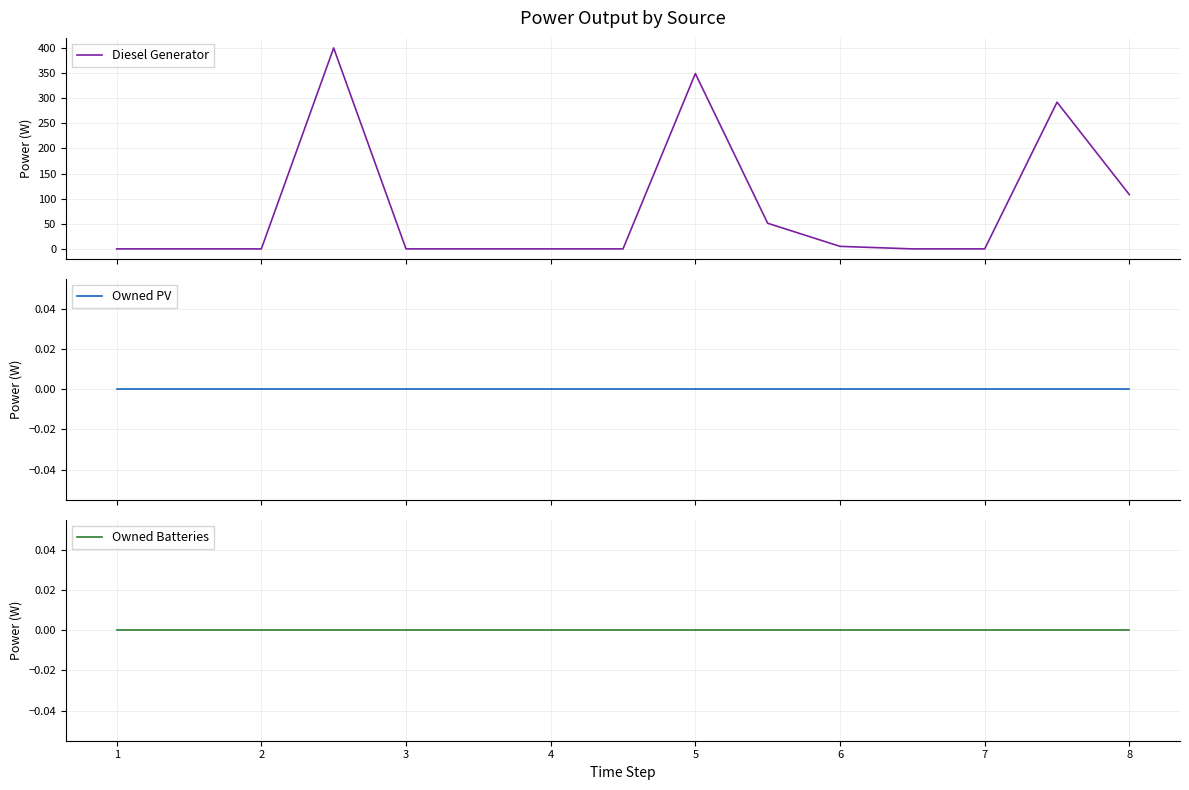

True or false: Owned Batteries and Owned PV cross at least once.

False